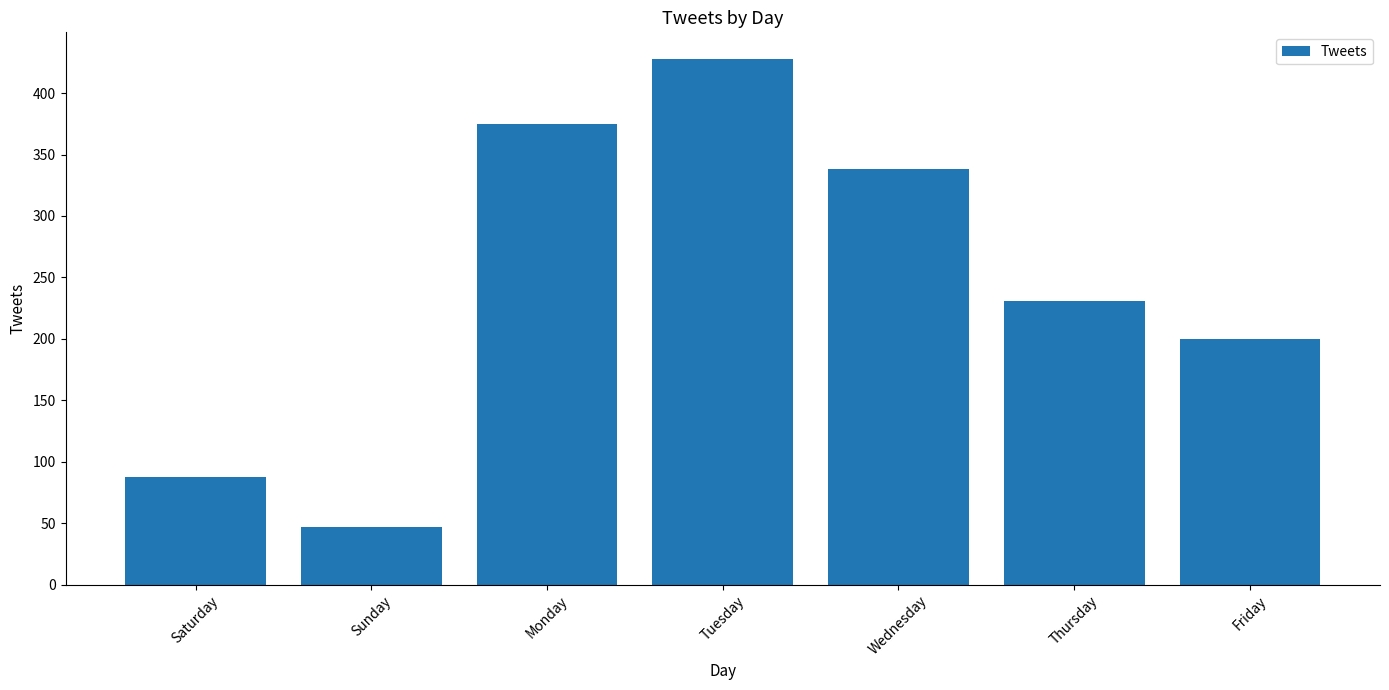

Between Sunday and Friday, which is larger?

Friday